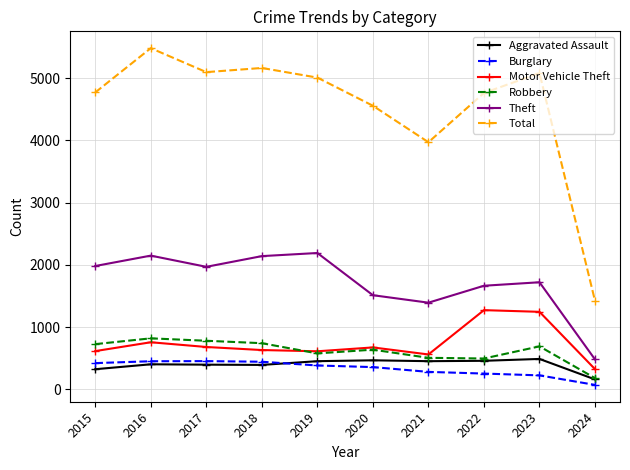

True or false: Robbery has a value of 726 at 2015.

True